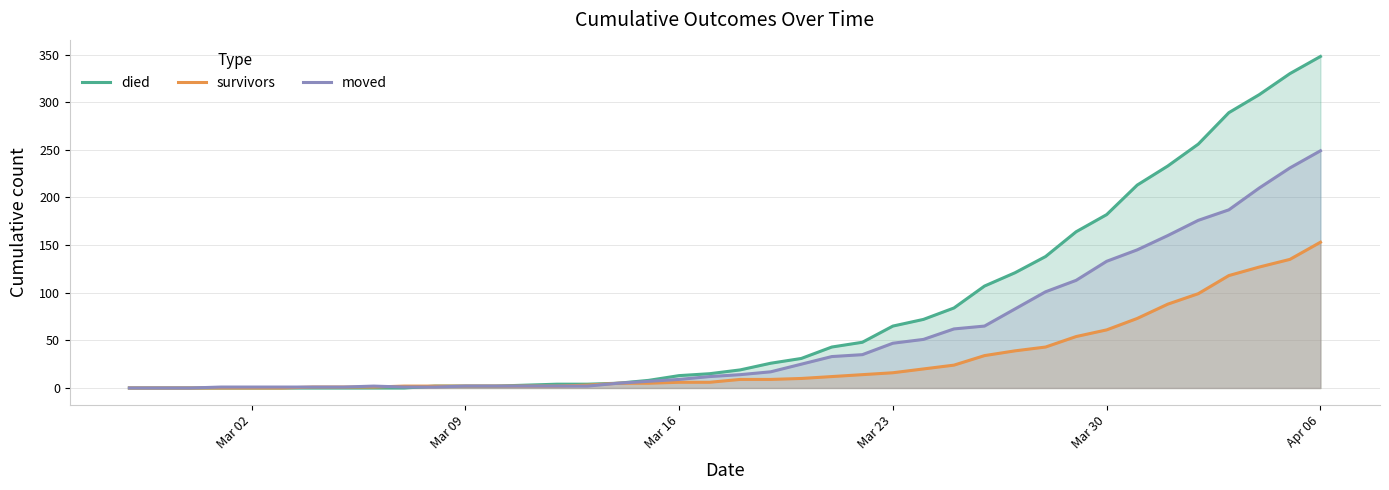

True or false: died has more than 2 interior local peaks.

False